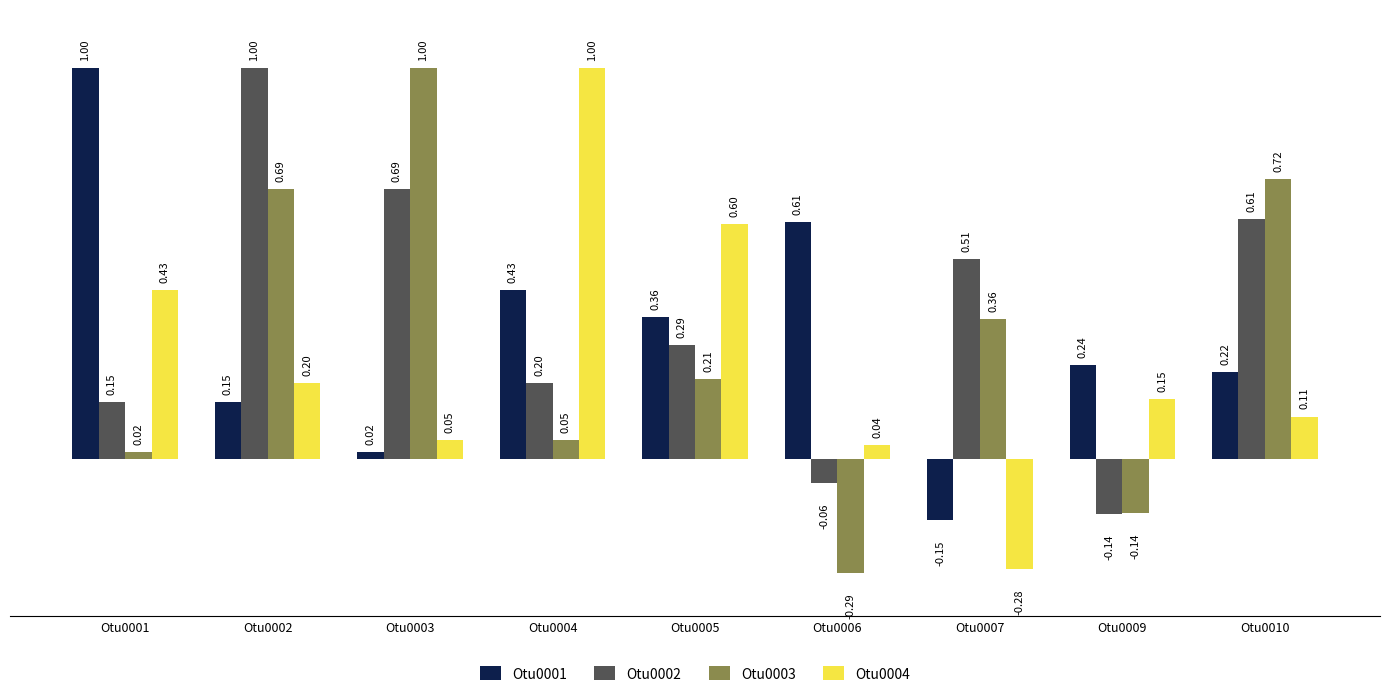

What is the sum of all Otu0004 values?

2.3